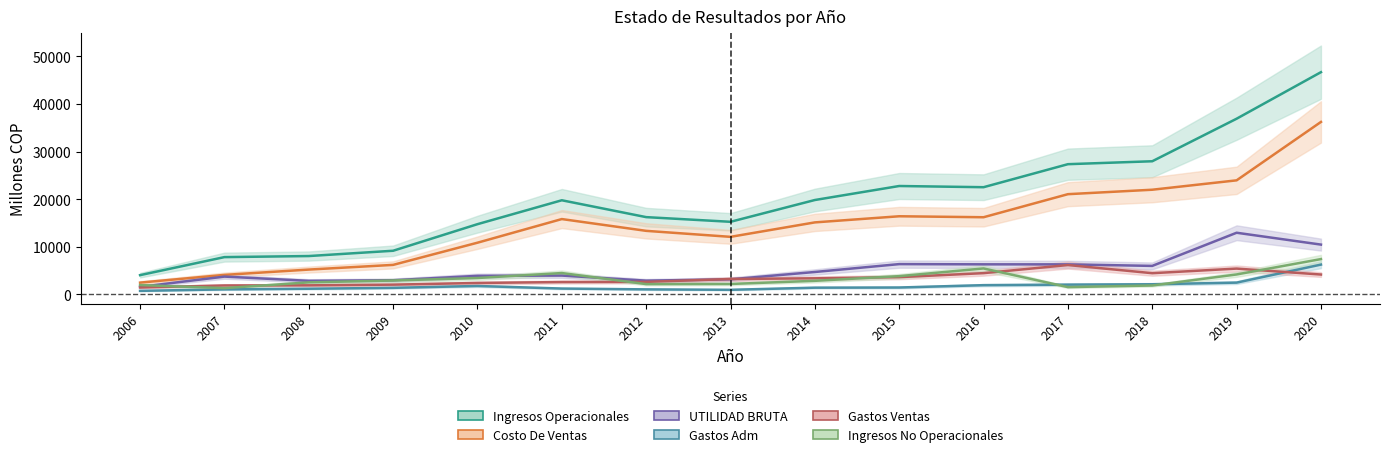

What is the lowest value of the Gastos Adm series?

739.9